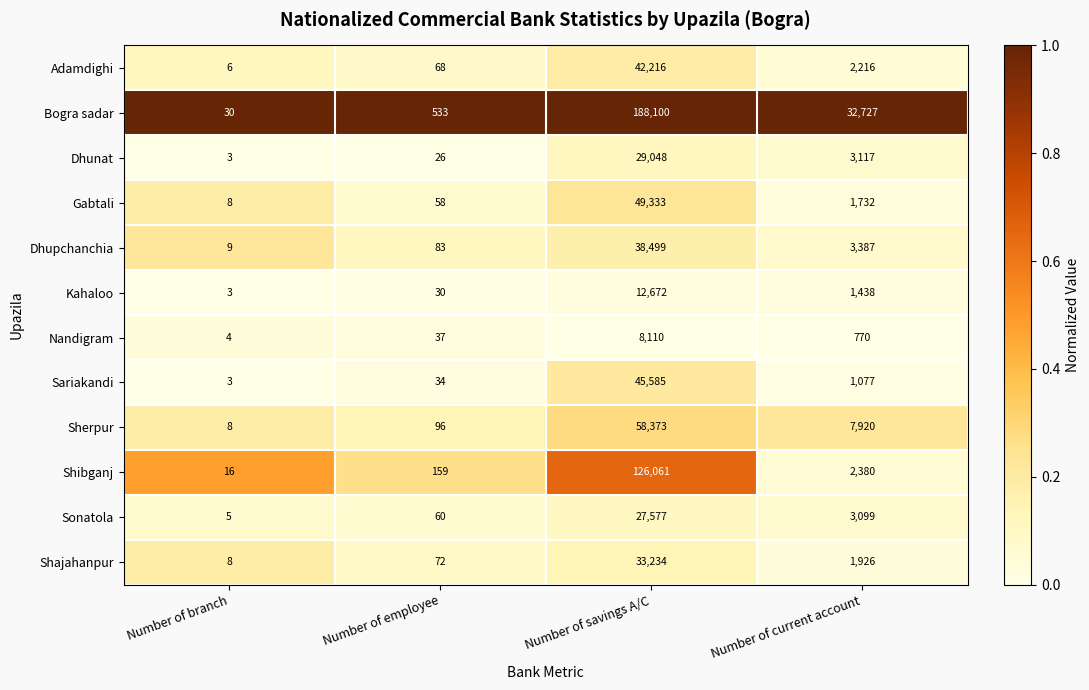

The value of Sonatola at Number of savings A/C is 27577. True or false?

True